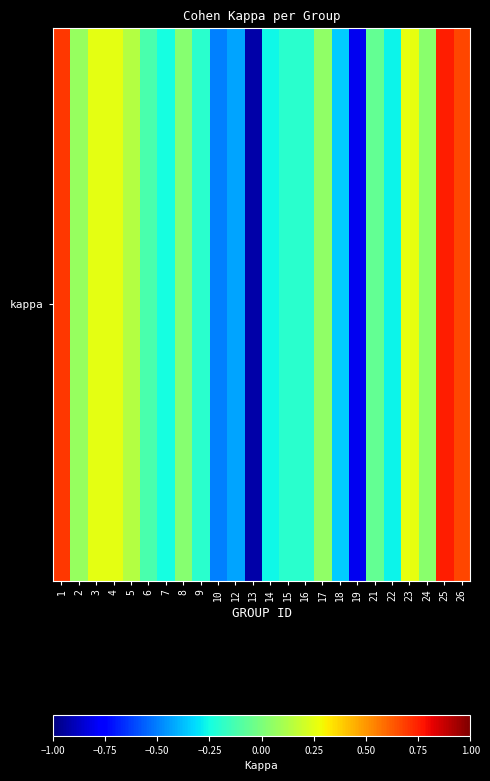

What is the sum of all values?

-1.4